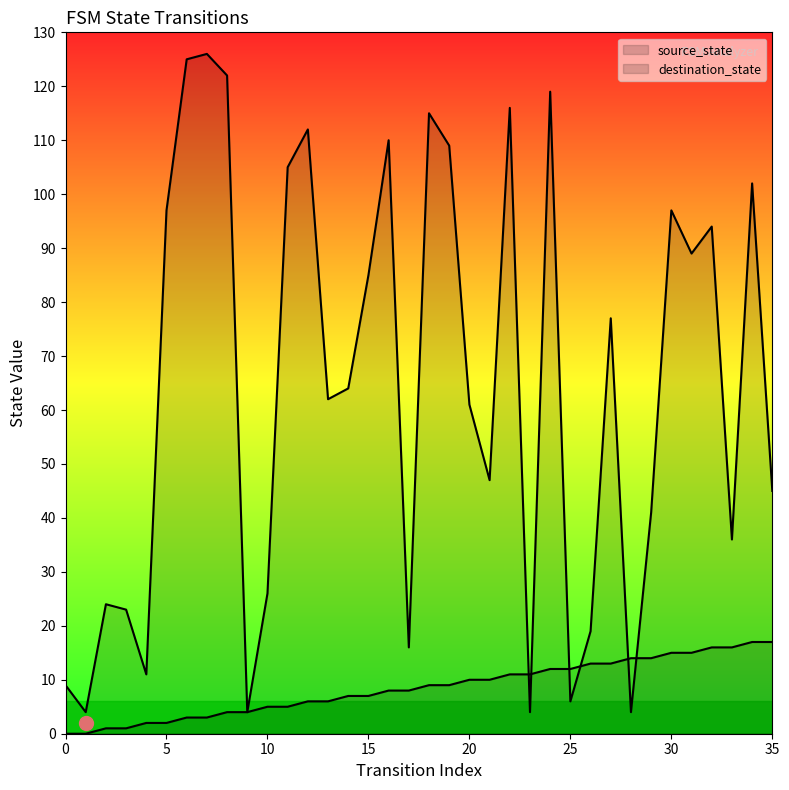

Read the destination_state value at 10, to the nearest 10.

30